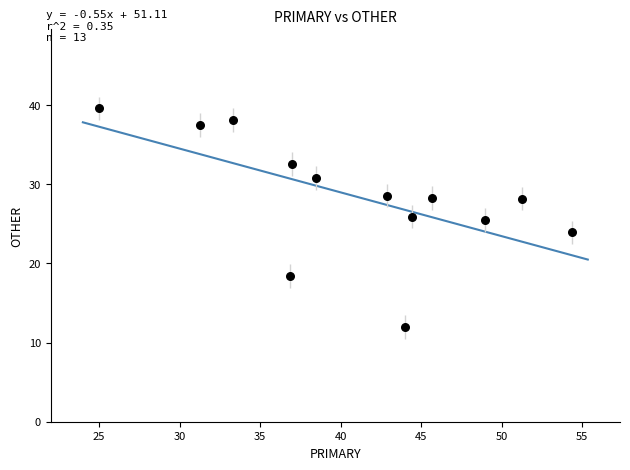

What is the range of X values (max minus min)?

29.3